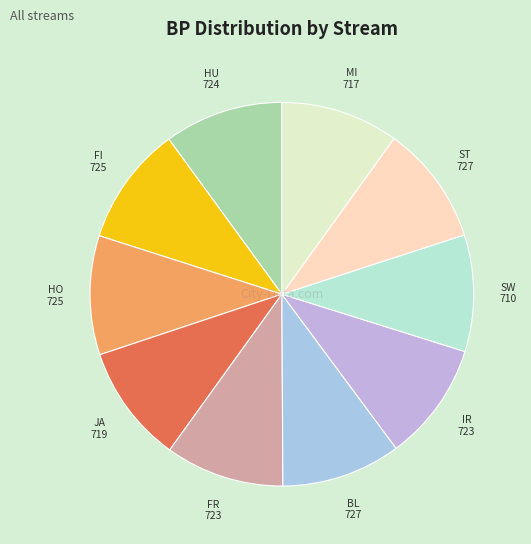

Is the sum of FR and HO greater than half?

No